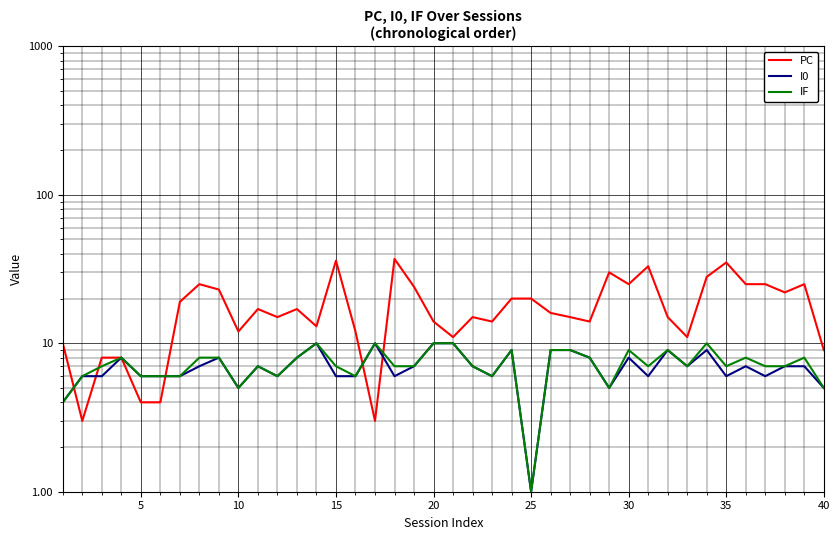

How many series are shown in this chart?

3